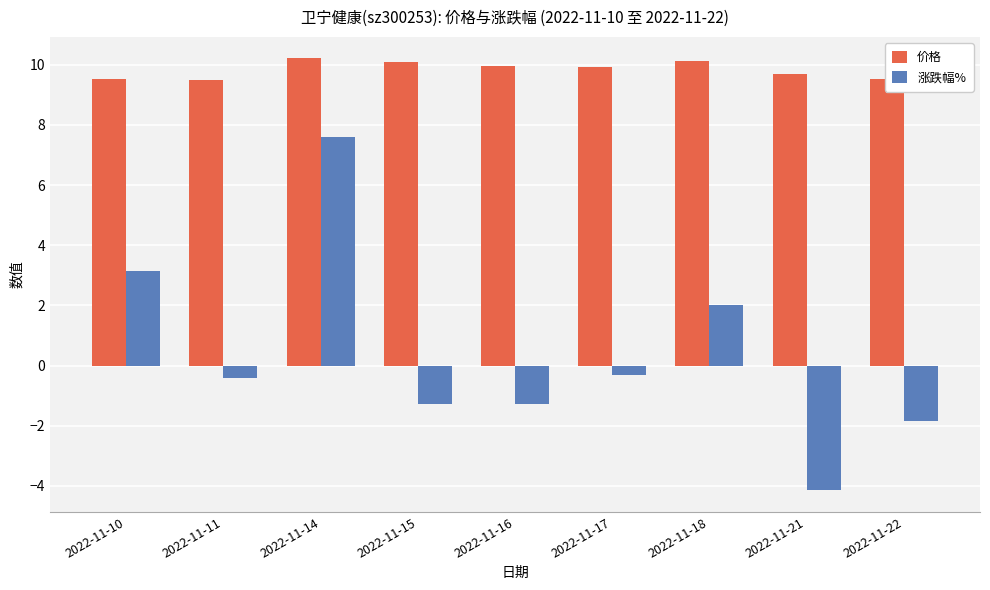

What is the spread (max minus min) of values at 2022-11-14?

2.6